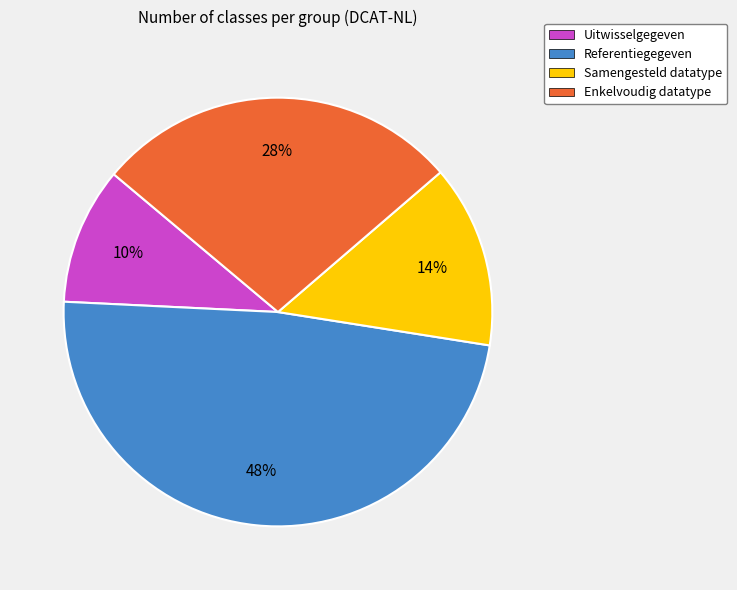

To the nearest percent, what is the combined percentage of Samengesteld datatype and Uitwisselgegeven?

24%